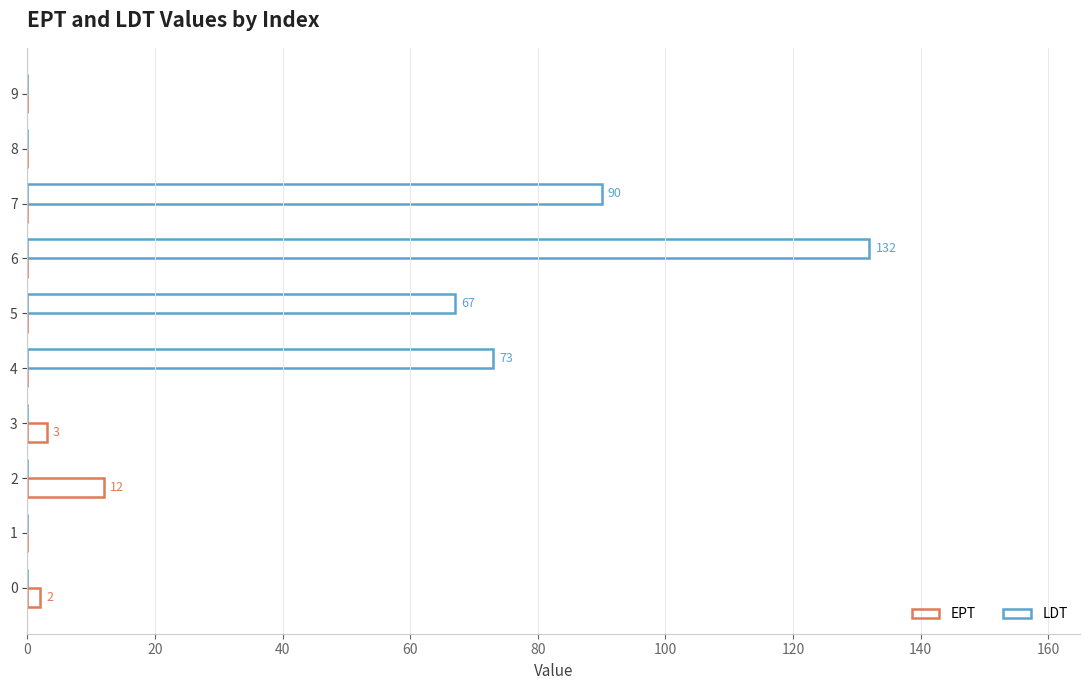

What is the value of the LDT bar at the 7th from the left?

132